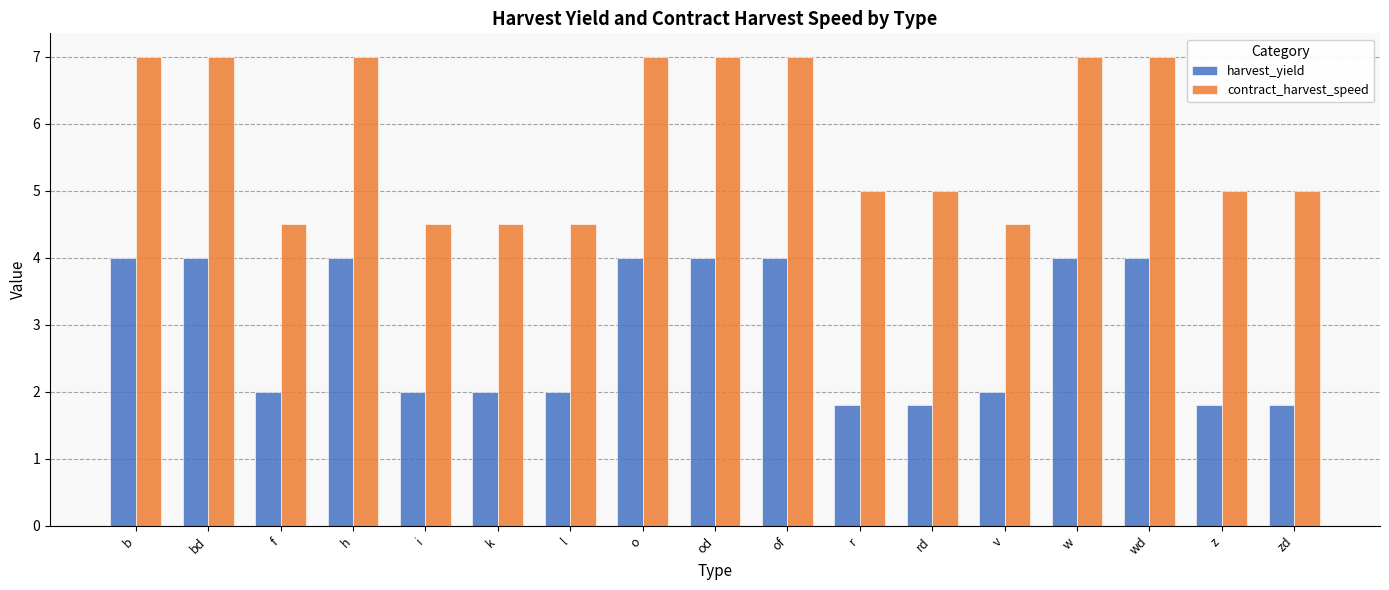

Reading left to right, extract all data points from this chart.

harvest_yield: 4.0	4.0	2.0	4.0	2.0	2.0	2.0	4.0	4.0	4.0	1.8	1.8	2.0	4.0	4.0	1.8	1.8
contract_harvest_speed: 7.0	7.0	4.5	7.0	4.5	4.5	4.5	7.0	7.0	7.0	5.0	5.0	4.5	7.0	7.0	5.0	5.0